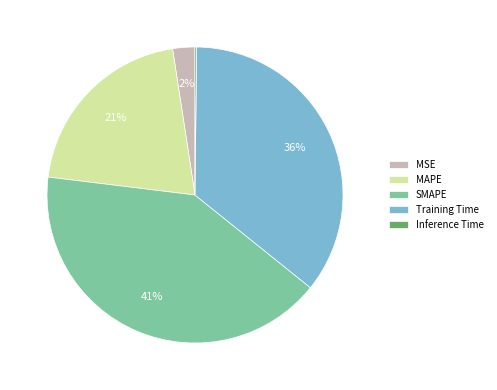

Is it true that Training Time is 36% of the pie?

True